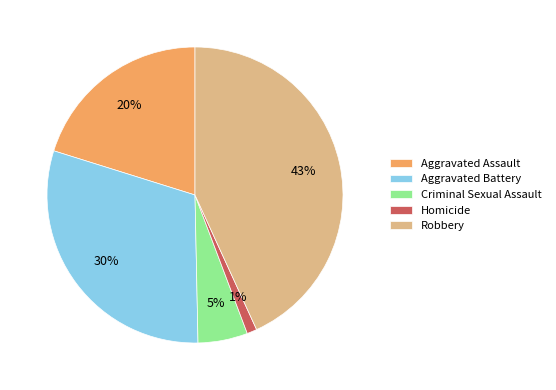

To the nearest percent, what is the combined percentage of Homicide and Aggravated Assault?

21%